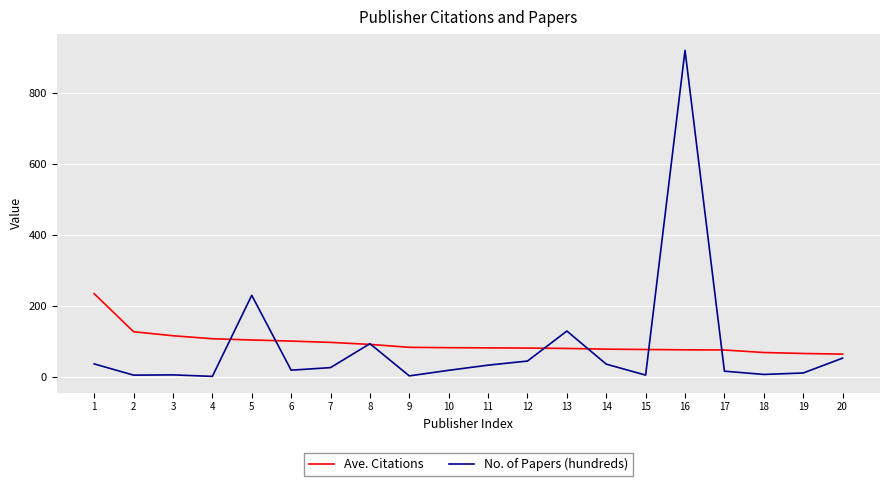

Which series has the largest total across all categories?

Ave. Citations